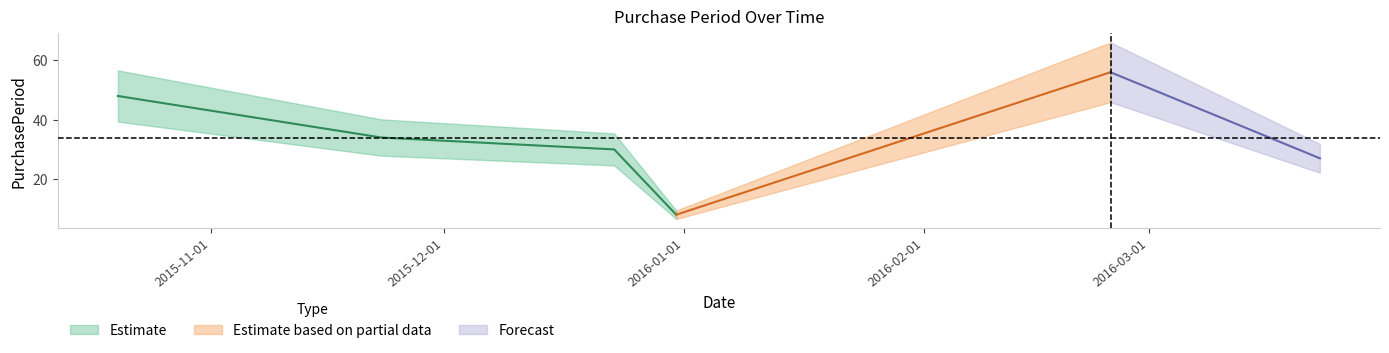

Reading left to right, list all the values displayed in this chart.

48	34	30	8	56	27